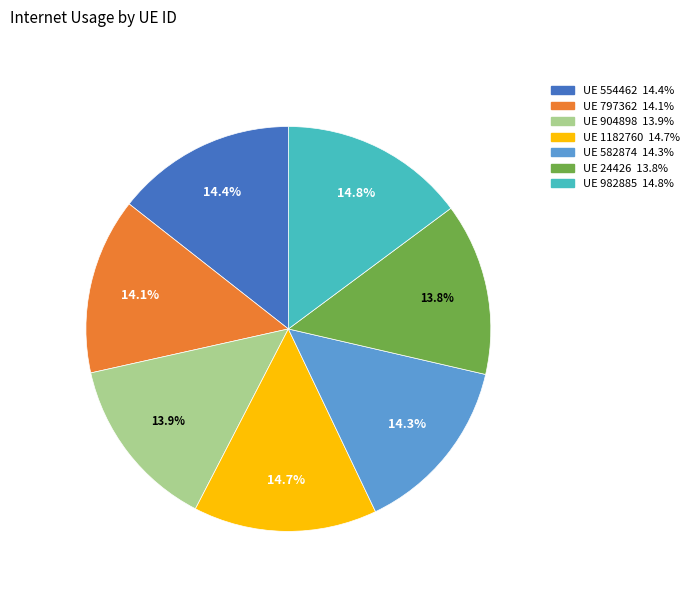

Is there any slice that represents more than half of the pie?

No